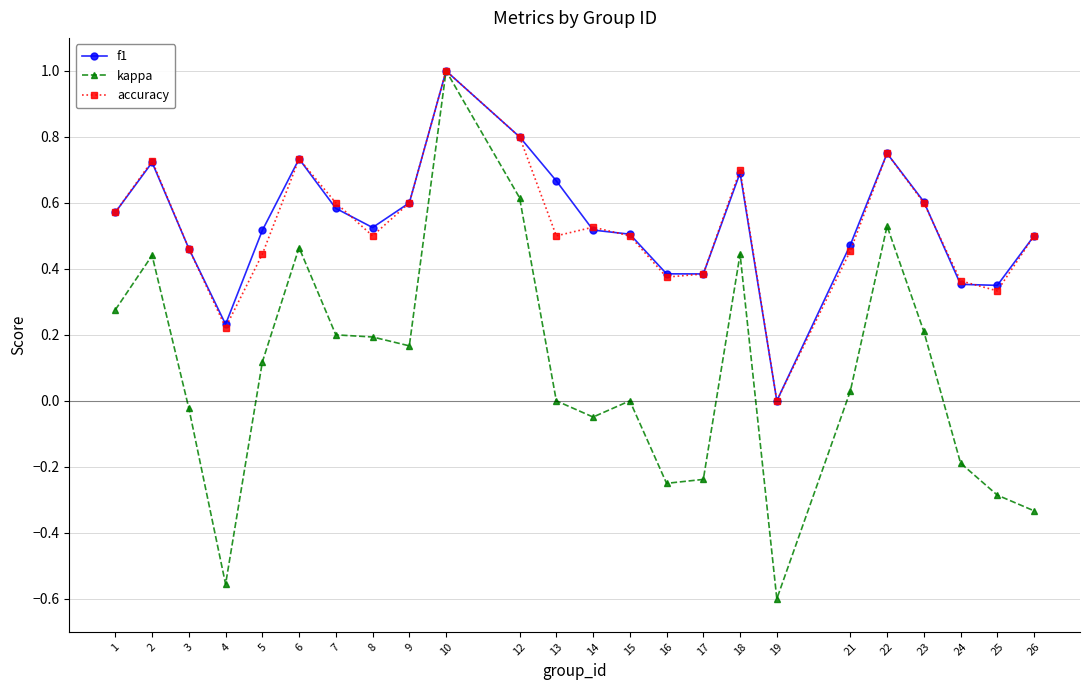

Does the chart display data point markers on the line(s)?

Yes